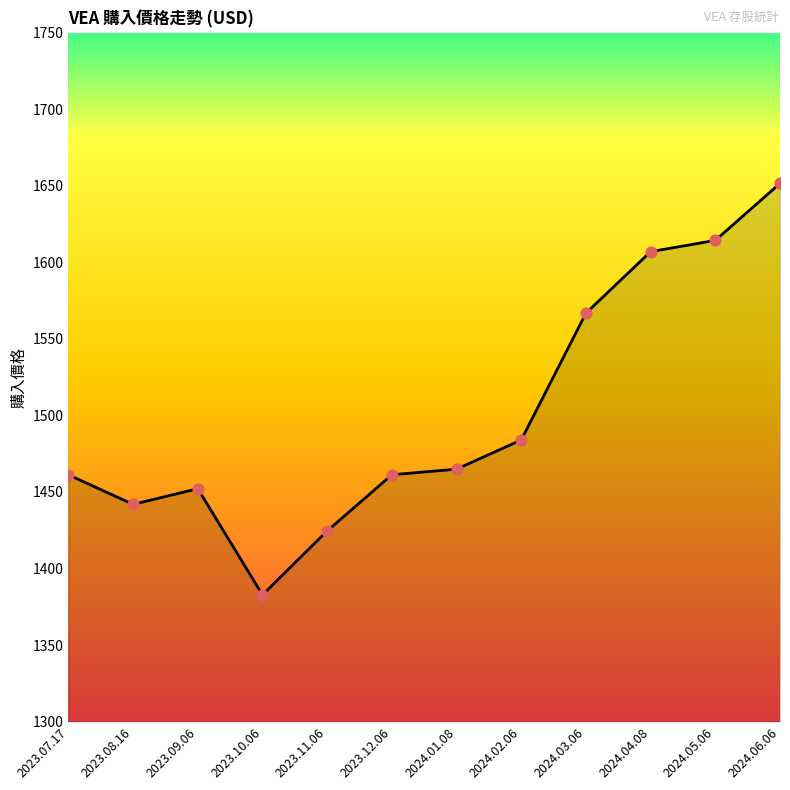

What is the ratio of the value at 2023.09.06 to the value at 2024.02.06?

1.0